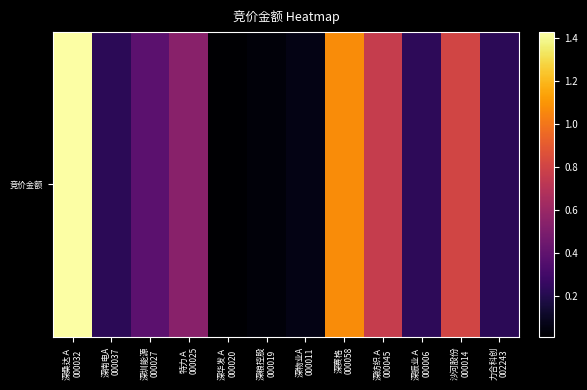

Rank the categories by value from lowest to highest.

深华发Ａ
000020, 深粮控股
000019, 深物业A
000011, 力合科创
002243, 深南电A
000037, 深振业Ａ
000006, 深圳能源
000027, 特力Ａ
000025, 深纺织Ａ
000045, 沙河股份
000014, 深赛格
000058, 深桑达Ａ
000032